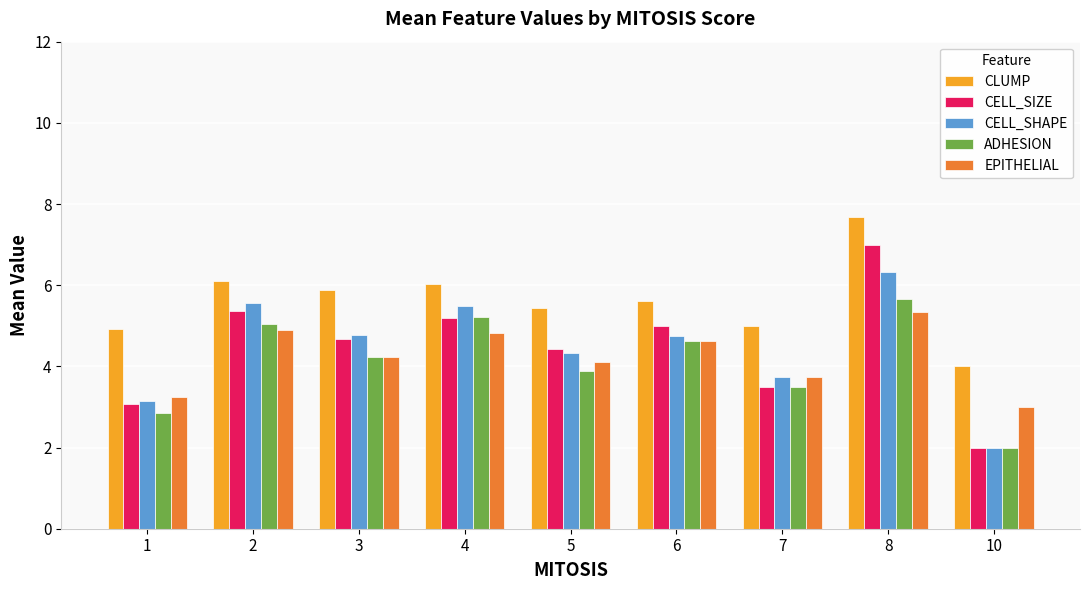

The ADHESION series shows 5.7 at 8. True or false?

True